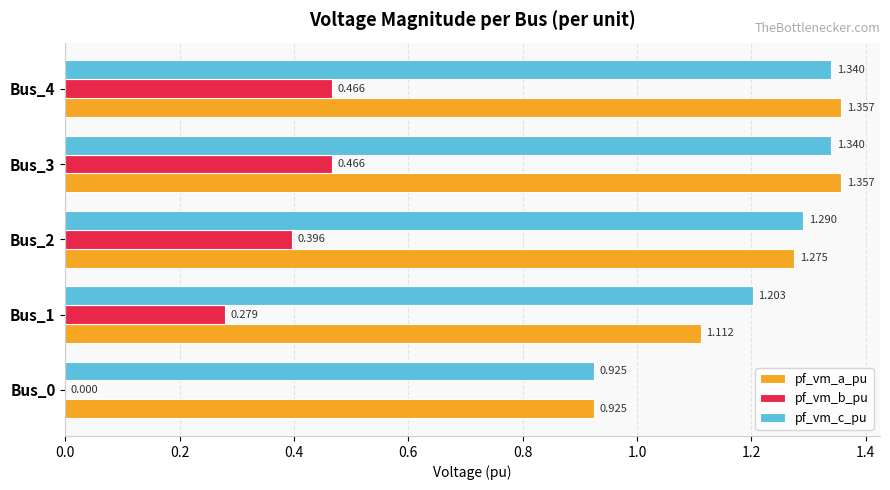

Which series changed the most between Bus_0 and Bus_1?

pf_vm_b_pu